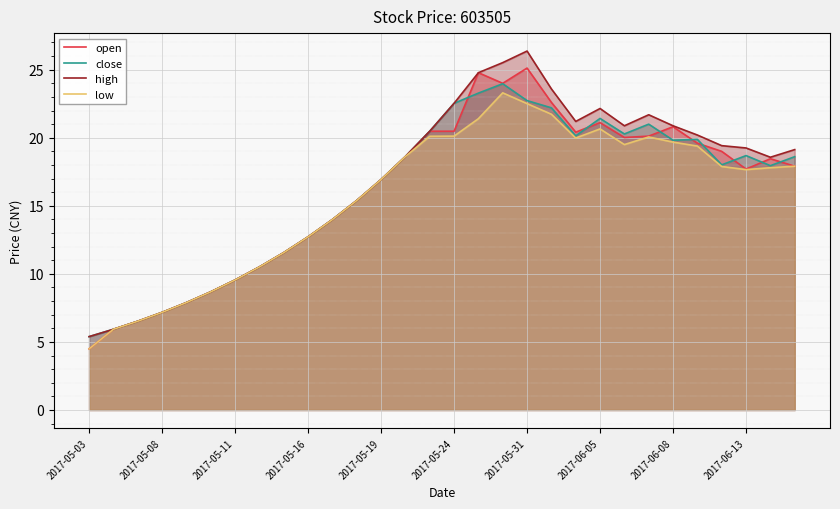

What is the difference between the maximum and minimum values in the high series?

21.0